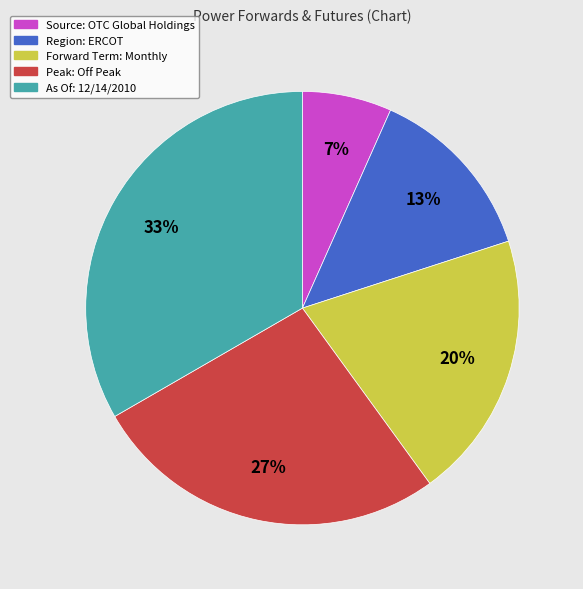

How many segments does this pie chart have?

5